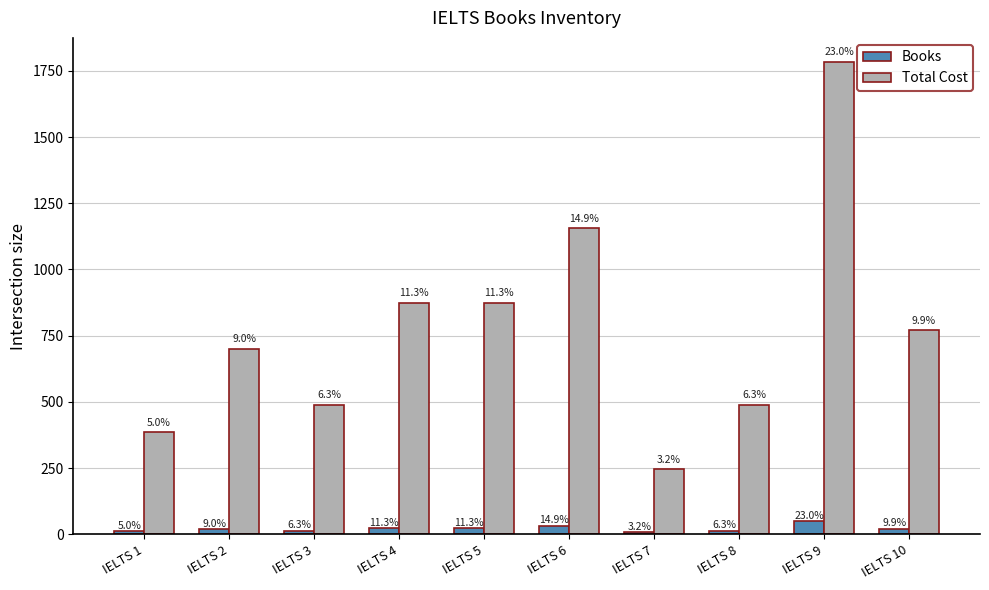

What is the difference between the Total Cost values at IELTS 6 and IELTS 3?

665